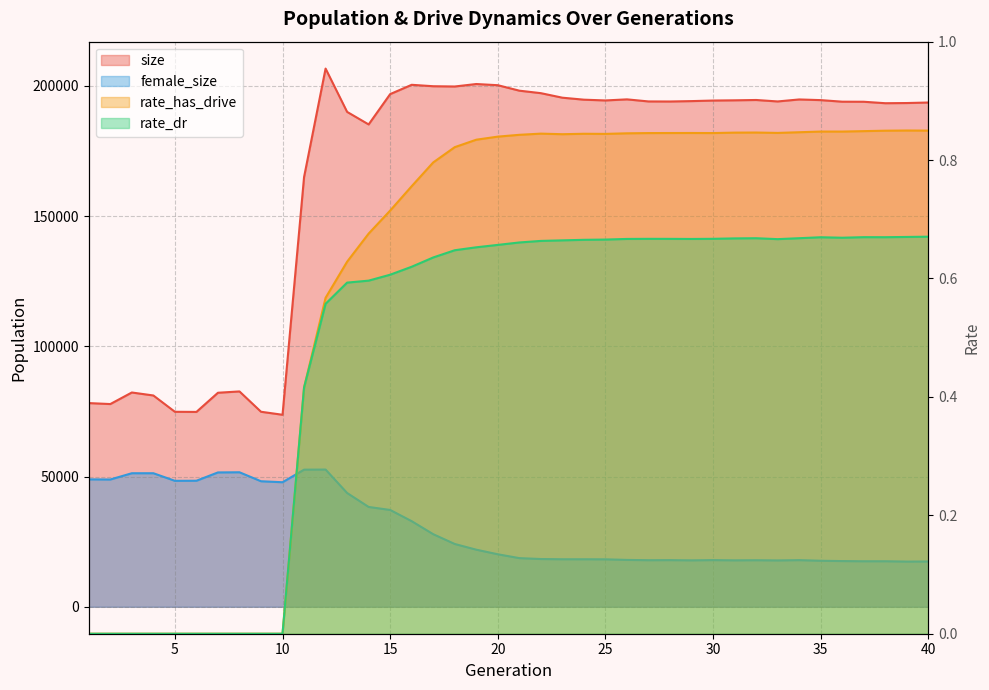

What is the difference between the highest and lowest values at 2?

77825.0